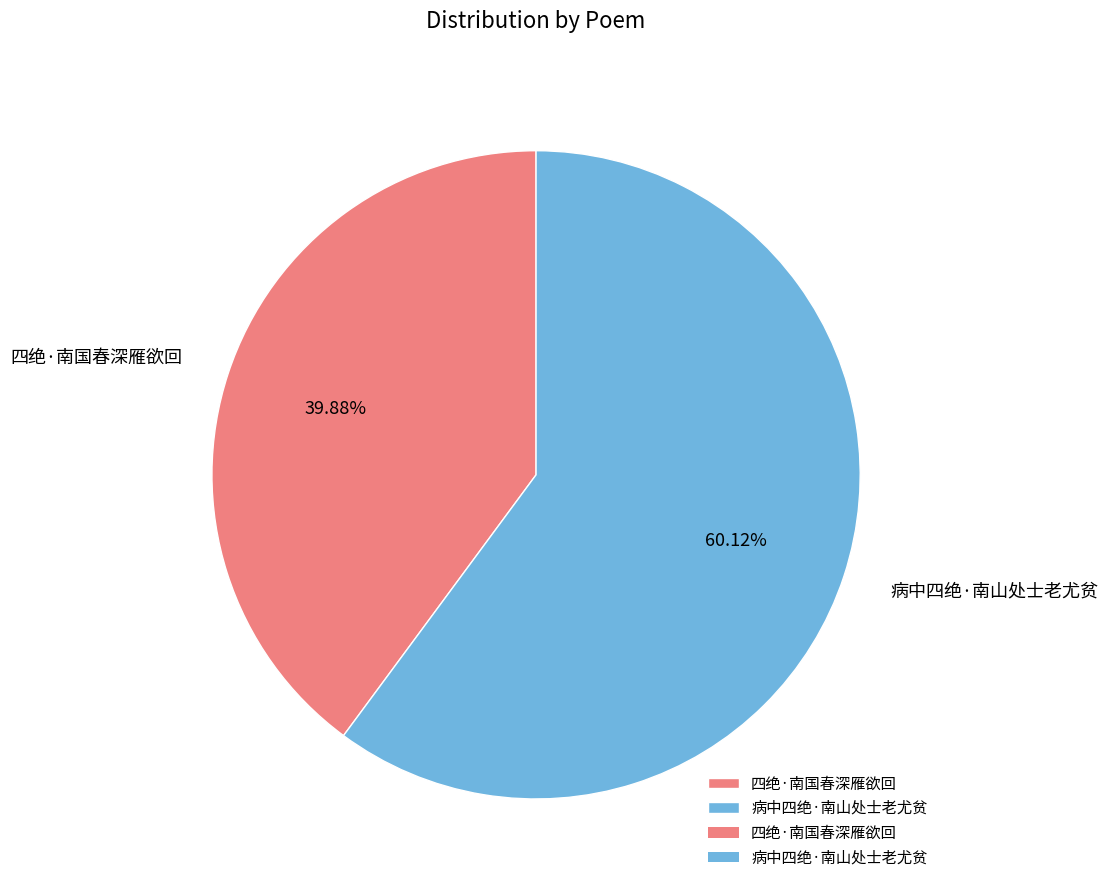

Rank the categories by value from lowest to highest.

四绝·南国春深雁欲回, 病中四绝·南山处士老尤贫